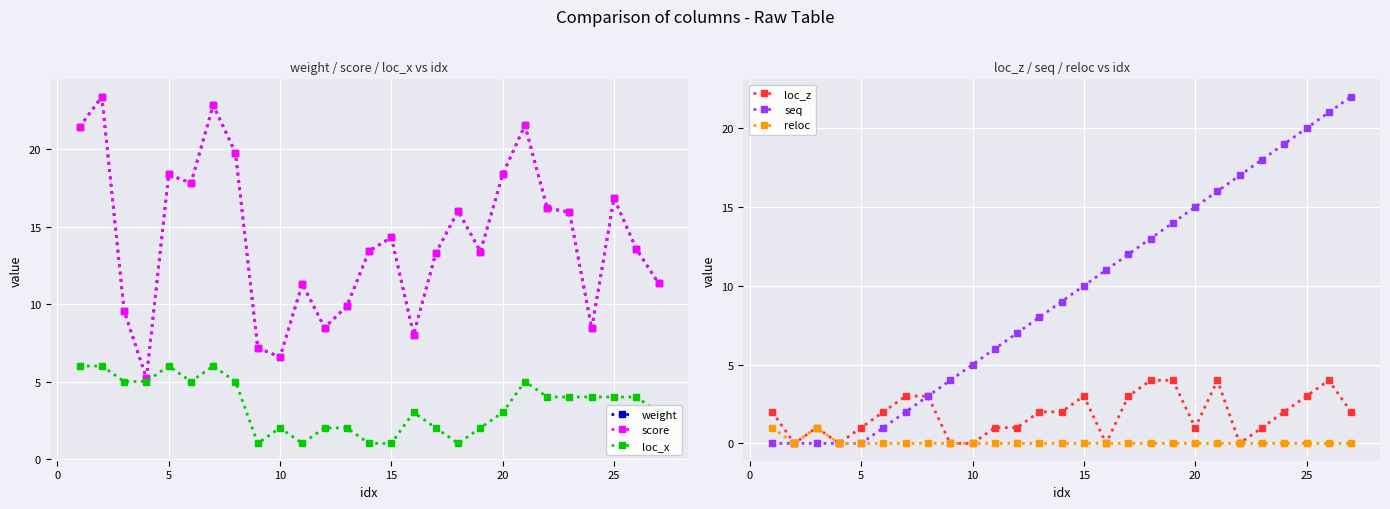

What is the greatest value displayed?

23.4